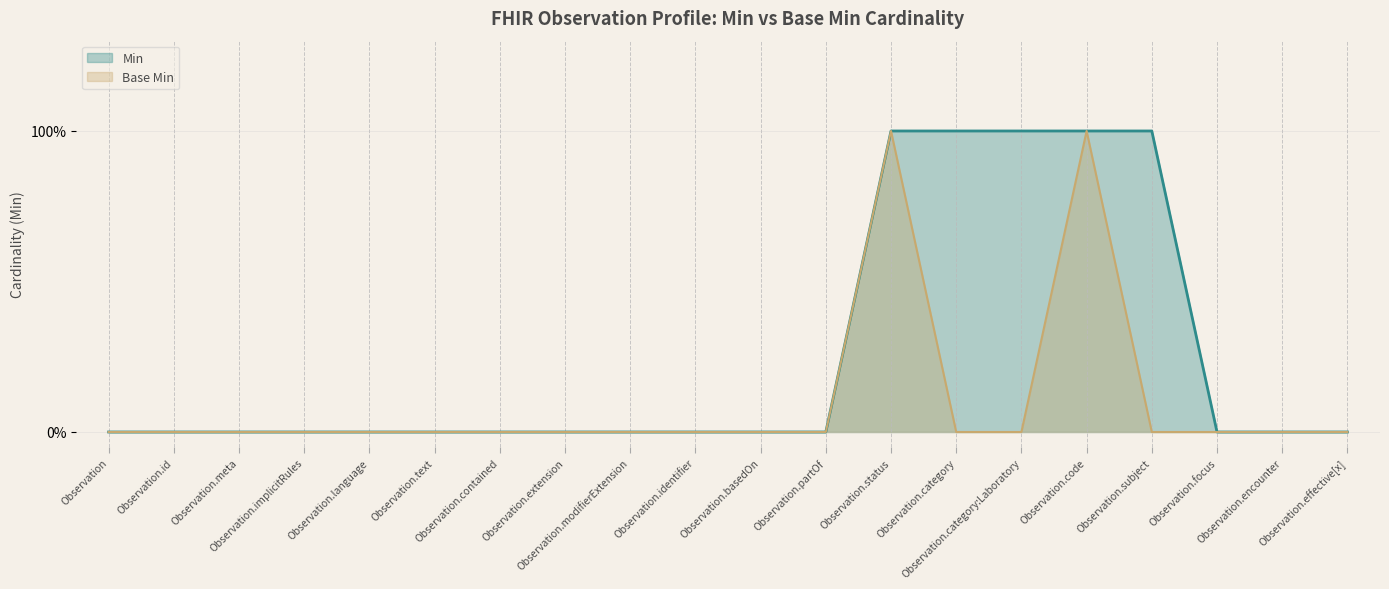

Which series changed the most between Observation.meta and Observation.code?

Min